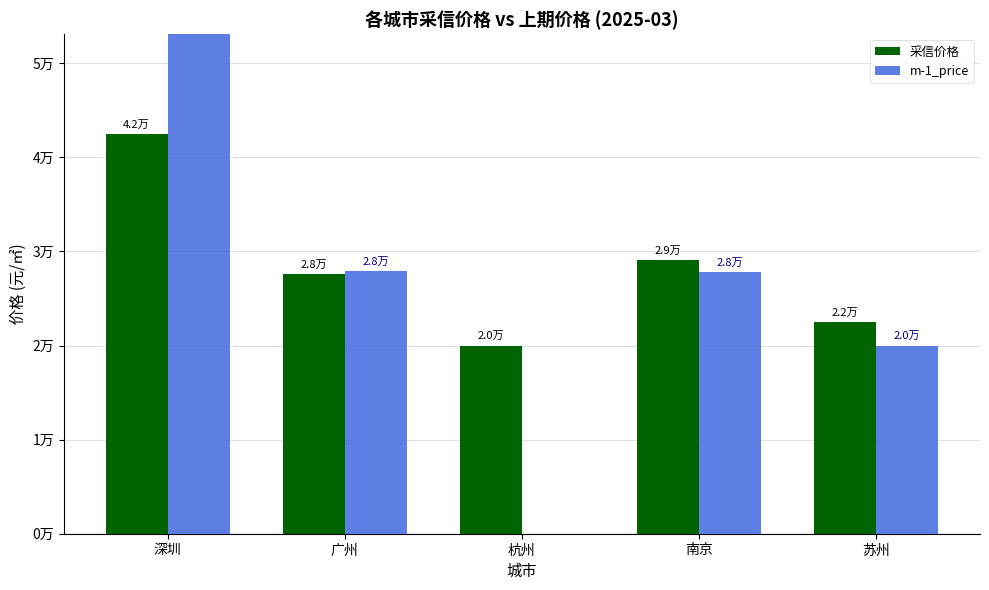

Reading left to right, list all the values displayed in this chart.

采信价格: 42466.7	27600.0	20000.0	29100.0	22500.0
m-1_price: 55000.0	27900.0	0.0	27850.0	20000.0